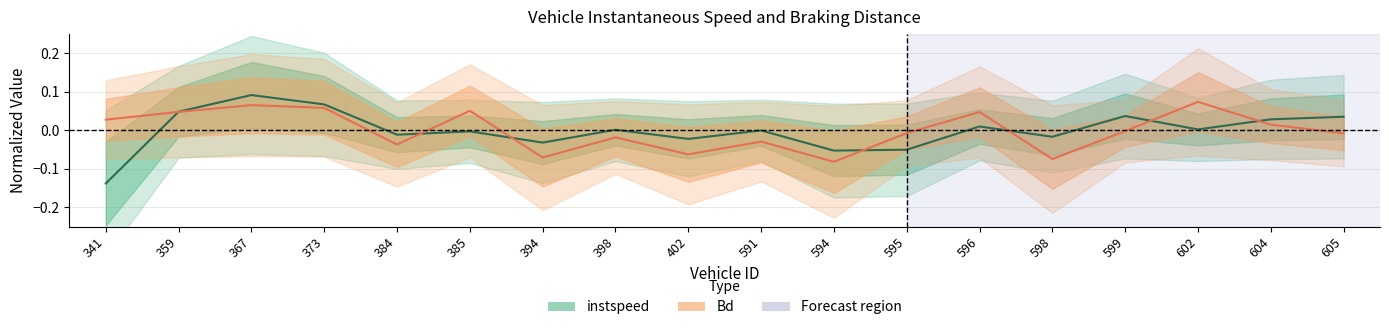

Does the chart have visible grid lines?

Yes